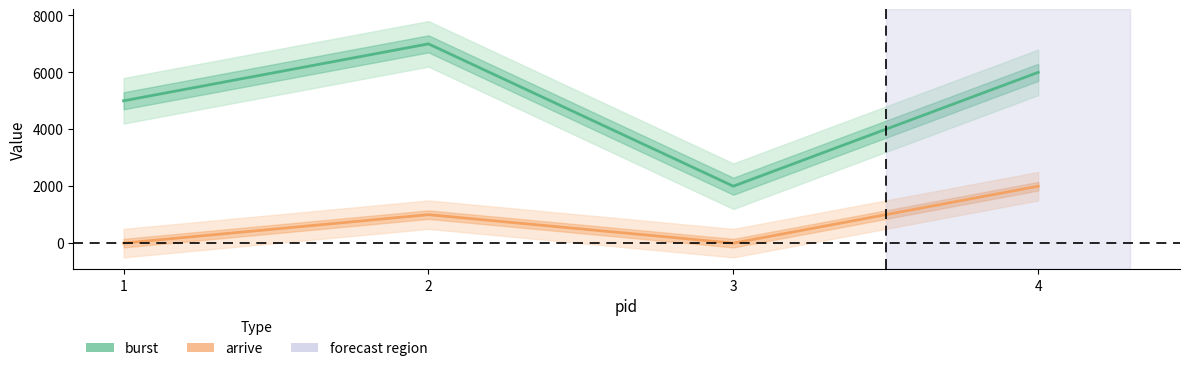

Rank the series by their average value, from highest to lowest.

burst, arrive